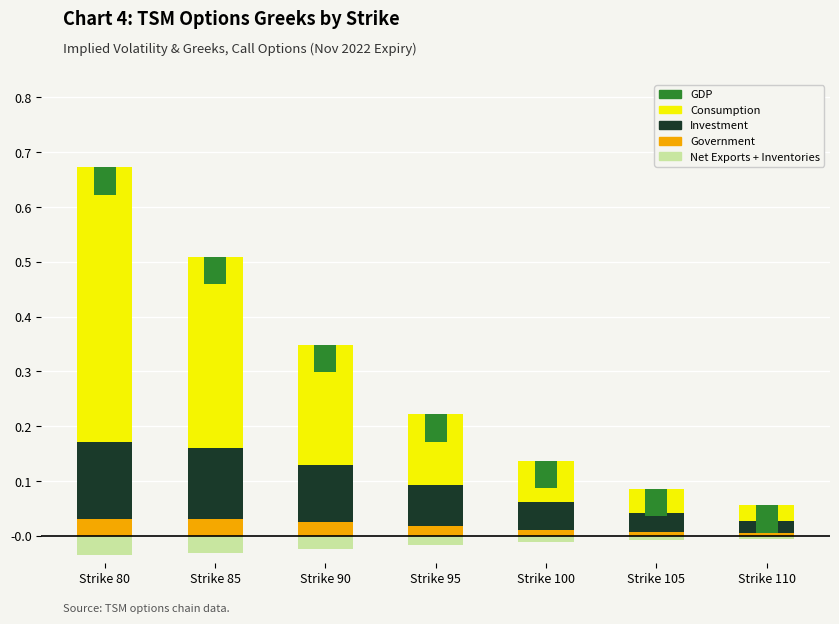

Which series changed the most between 80 and 85?

Consumption